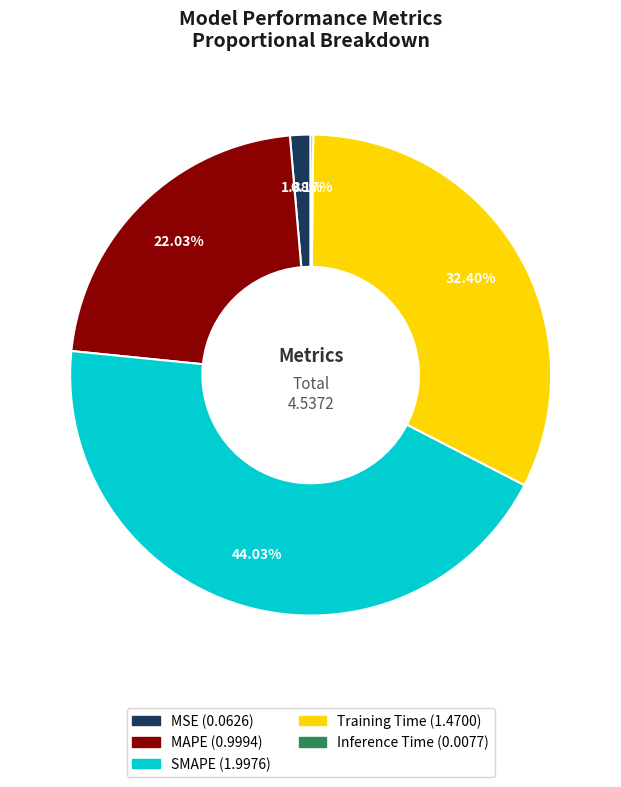

Which has a higher value, SMAPE or Training Time?

SMAPE